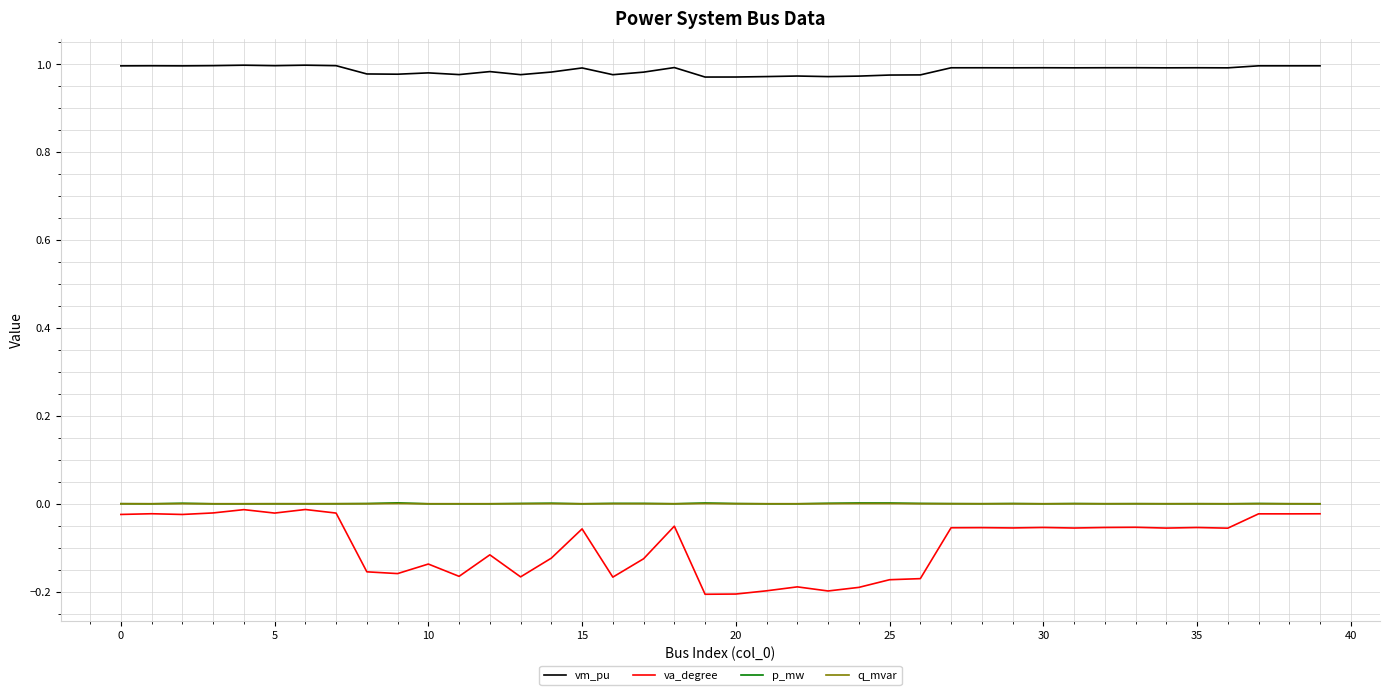

True or false: vm_pu and p_mw intersect in this chart.

False